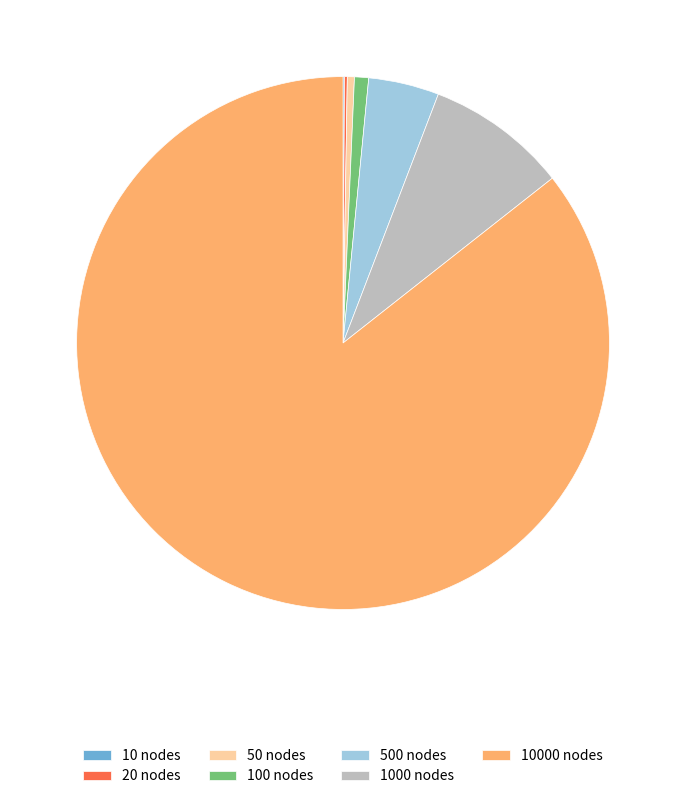

What is the majority slice?

10000 nodes